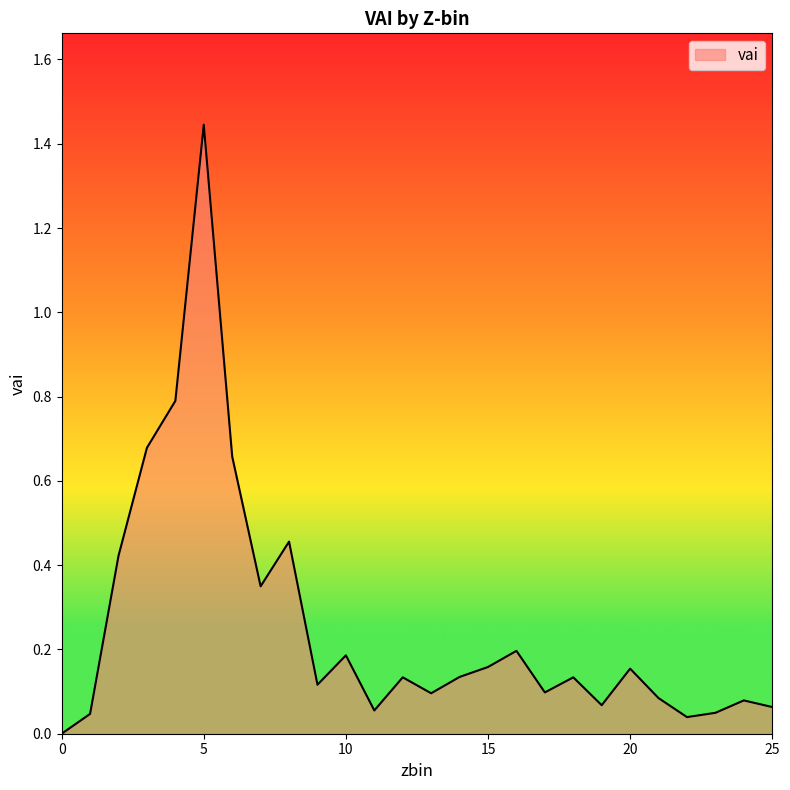

Count the number of categories in the chart.

26